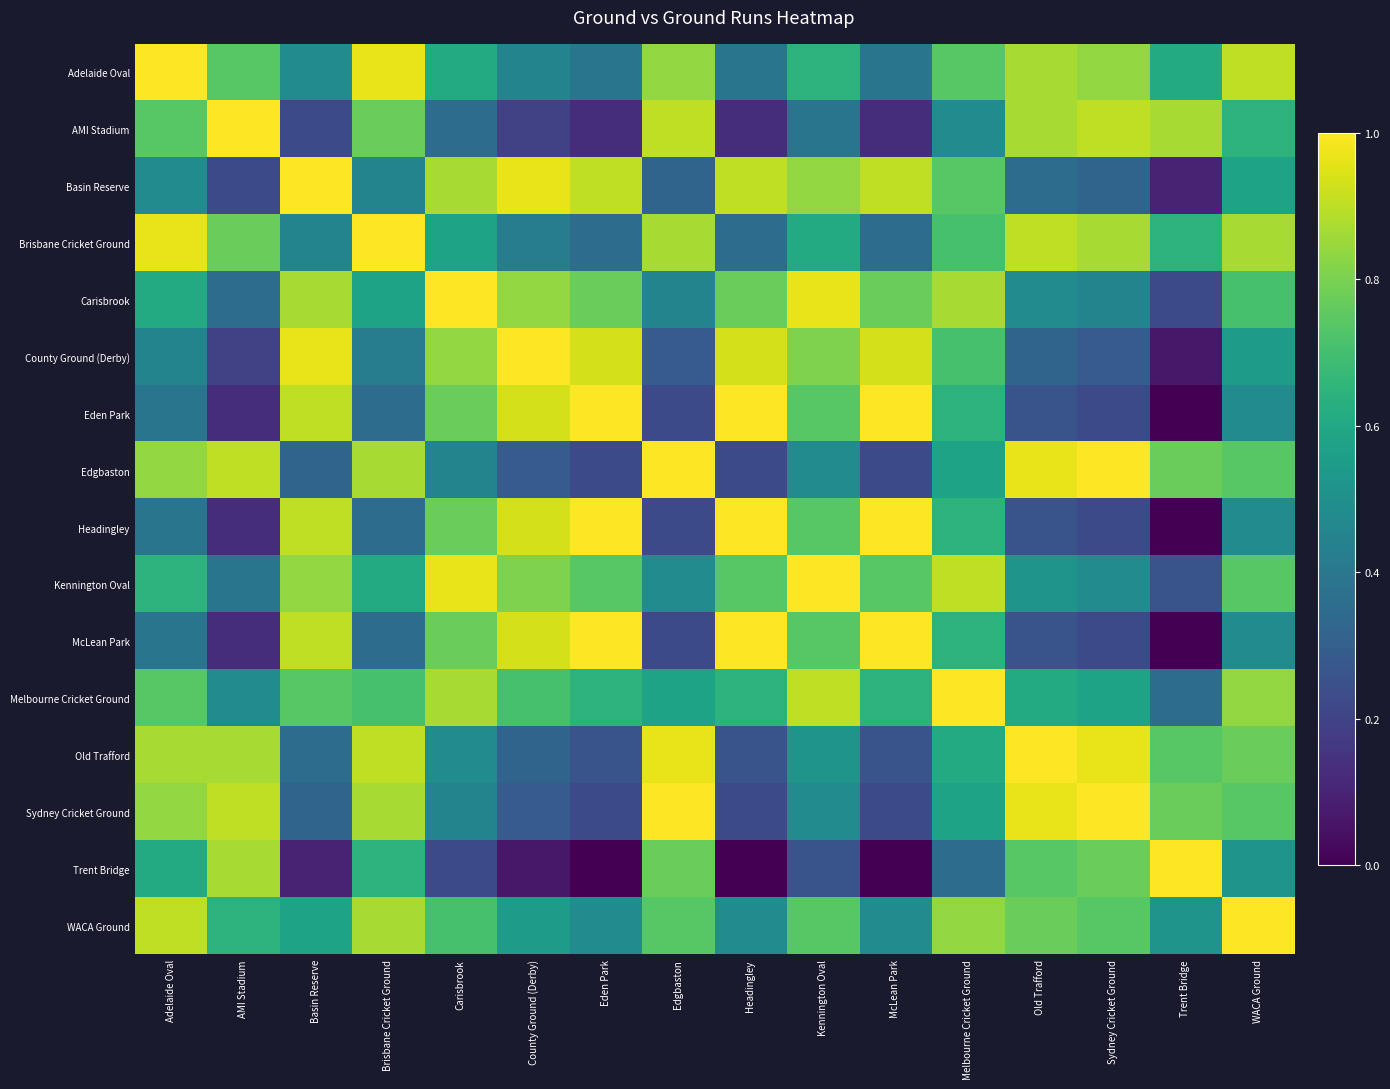

What is the difference between the highest and lowest values at Brisbane Cricket Ground?

0.6